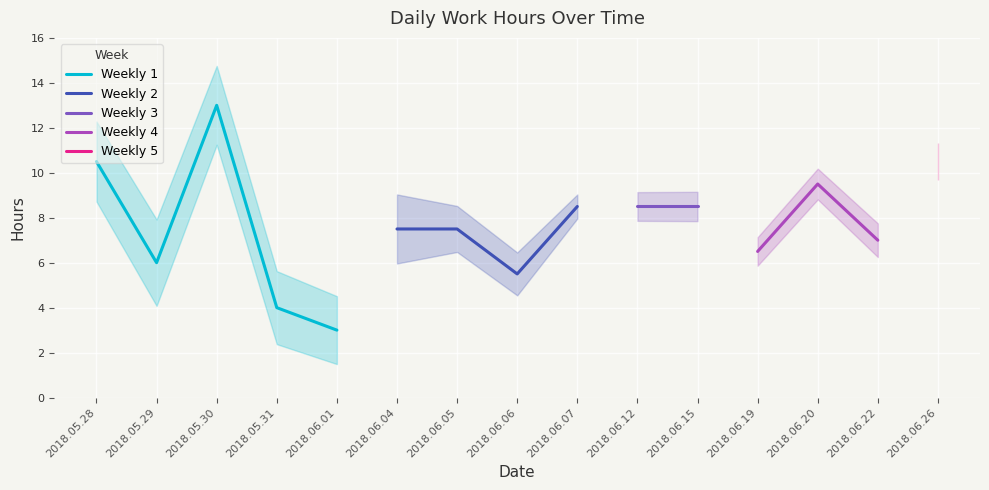

Rank the categories by value from lowest to highest.

2018.06.01, 2018.05.31, 2018.06.06, 2018.05.29, 2018.06.19, 2018.06.22, 2018.06.04, 2018.06.05, 2018.06.07, 2018.06.12, 2018.06.15, 2018.06.20, 2018.05.28, 2018.06.26, 2018.05.30